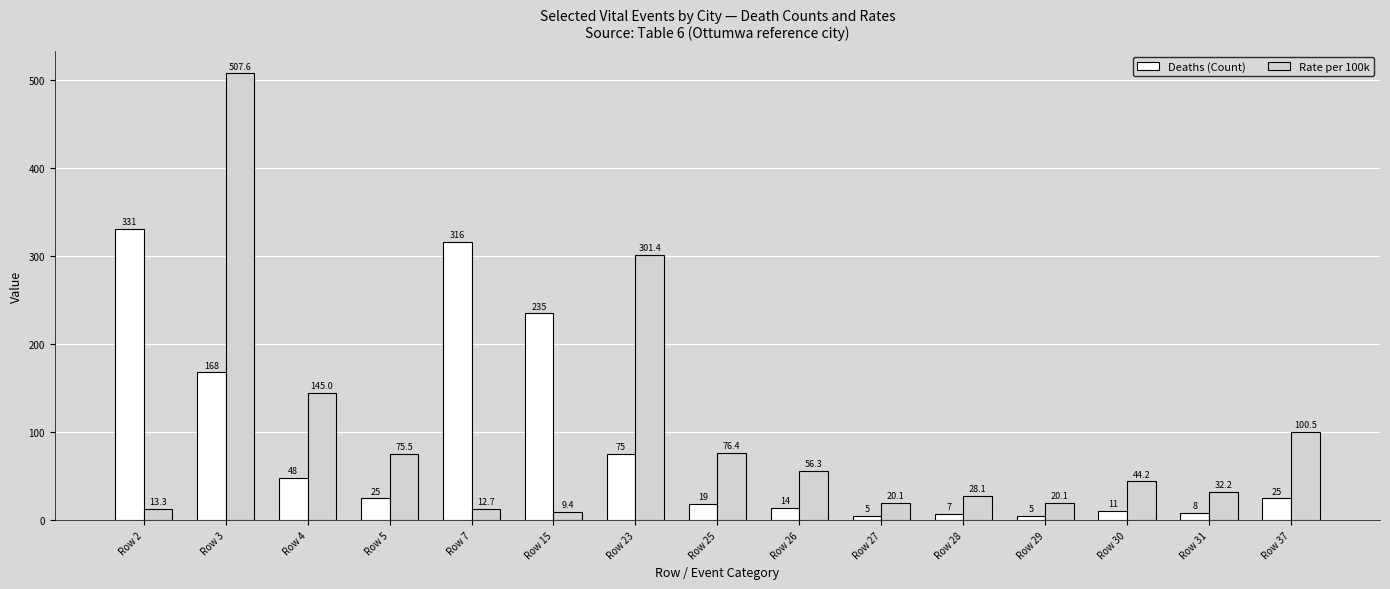

Rank the series at Row 27 from highest to lowest value.

Rate per 100k, Deaths (Count)